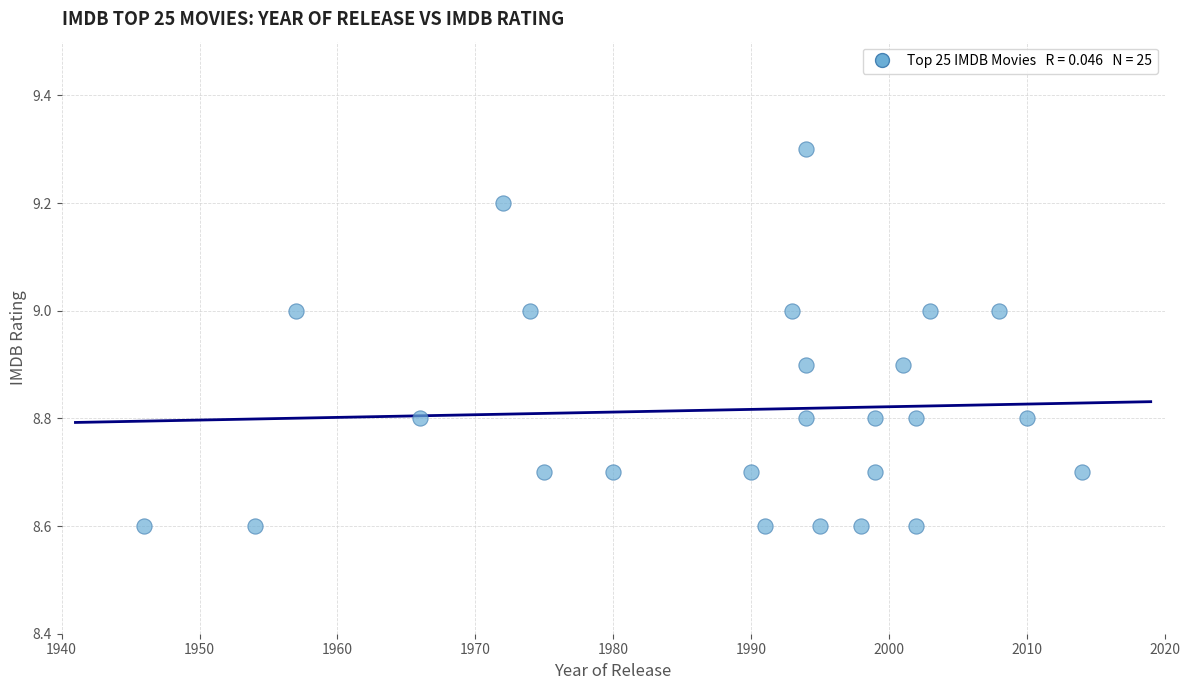

What is the range of Y values (max minus min)?

0.7